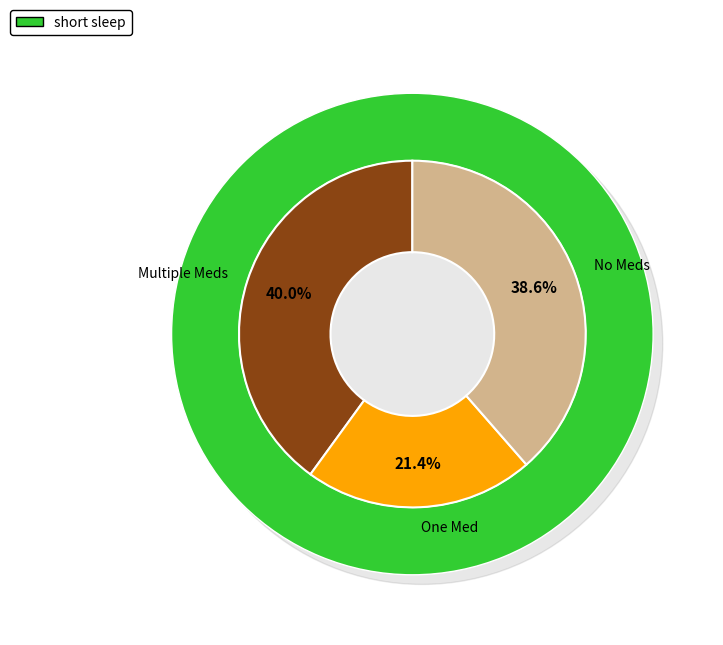

Do 12 and 30 together represent more than half of the pie?

No